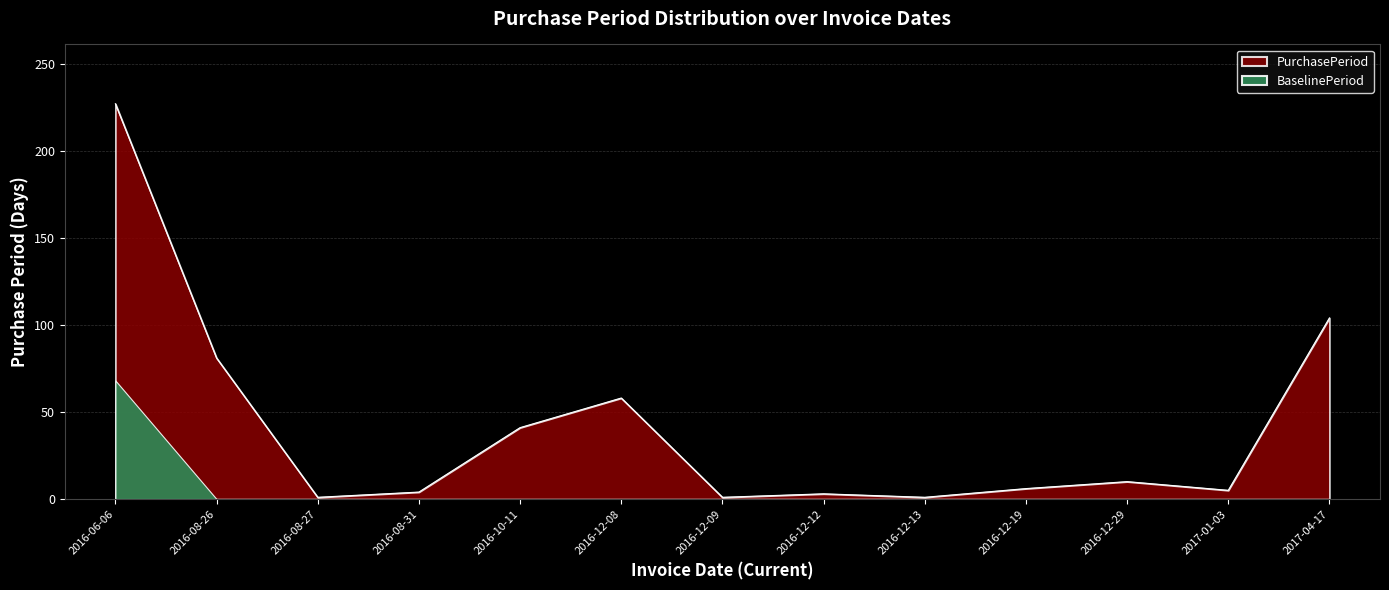

What is the label of the 12th point from the right?

2016-08-26